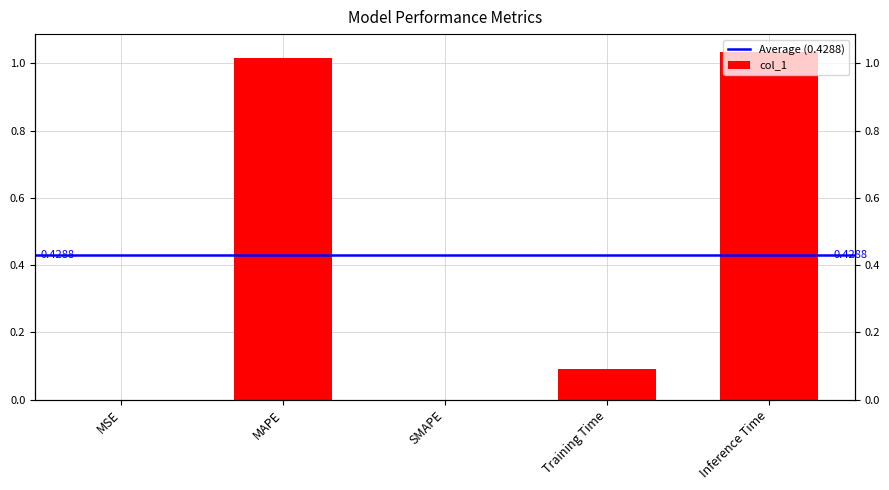

Which category has the lowest value across all series?

SMAPE